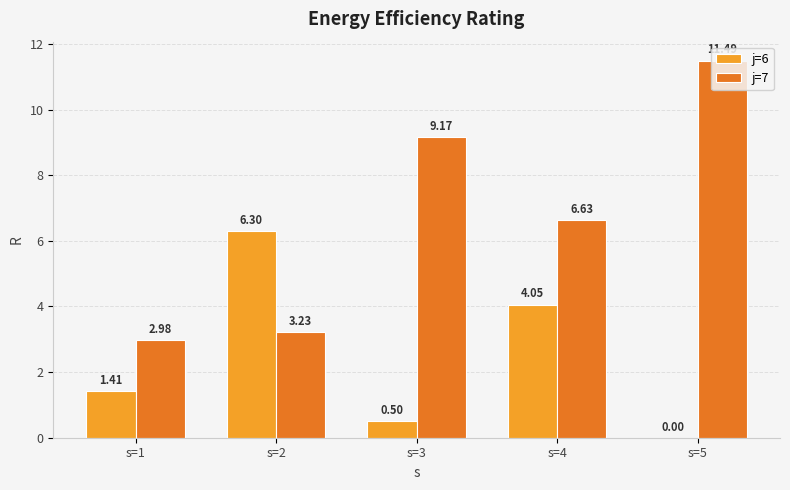

The j=6 series shows 8.8 at s=2. True or false?

False